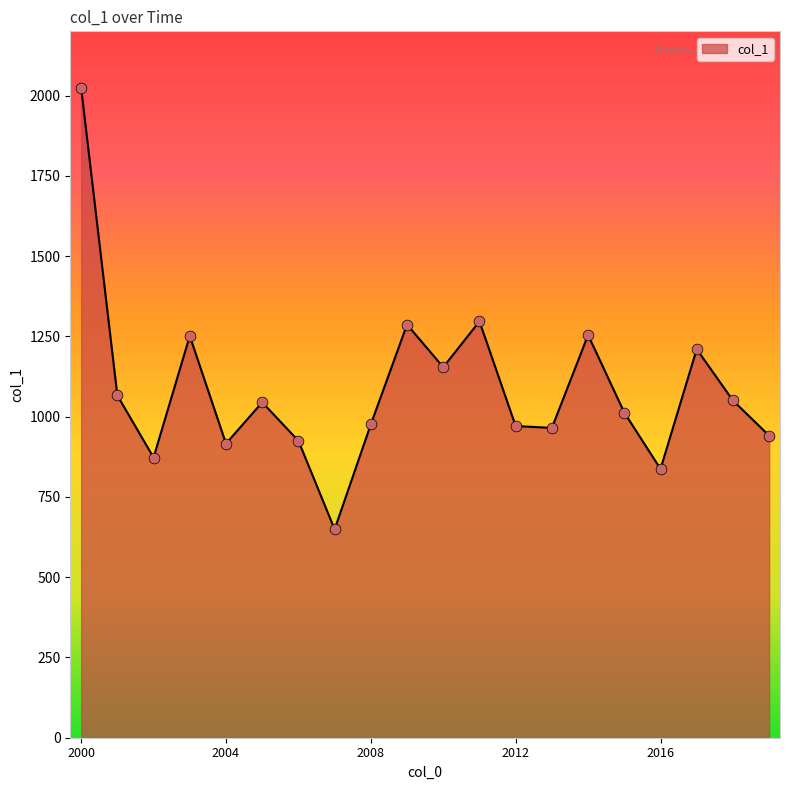

What is the difference between the maximum and minimum values?

1374.8